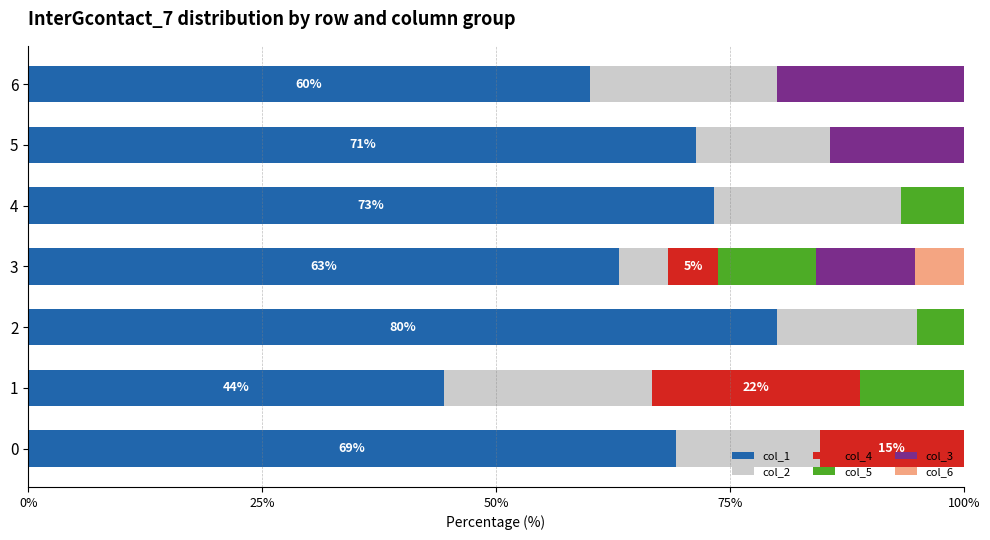

What is the maximum value for col_1?

80.0